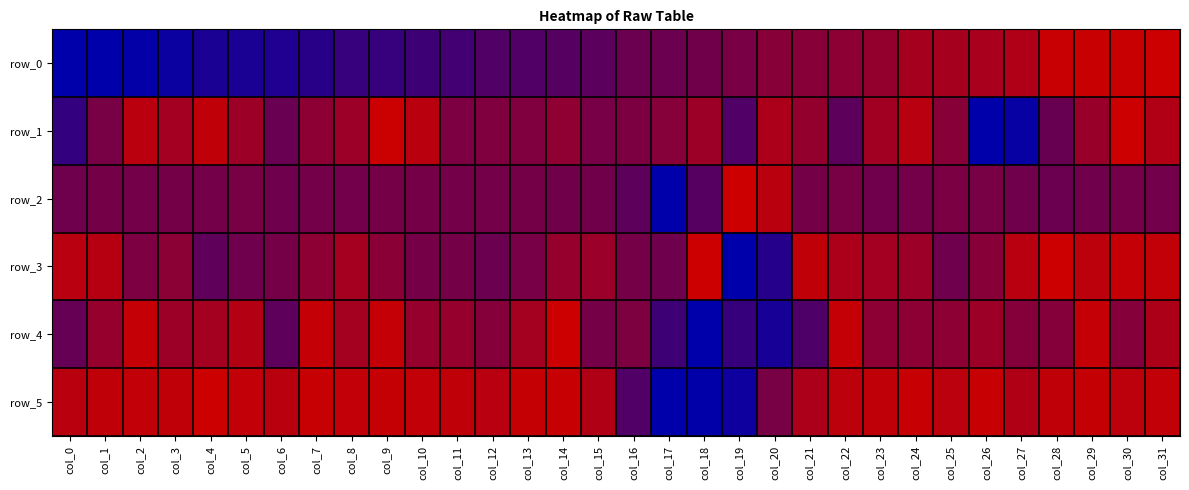

True or false: row_2 has a value of 0.9 at col_12.

False